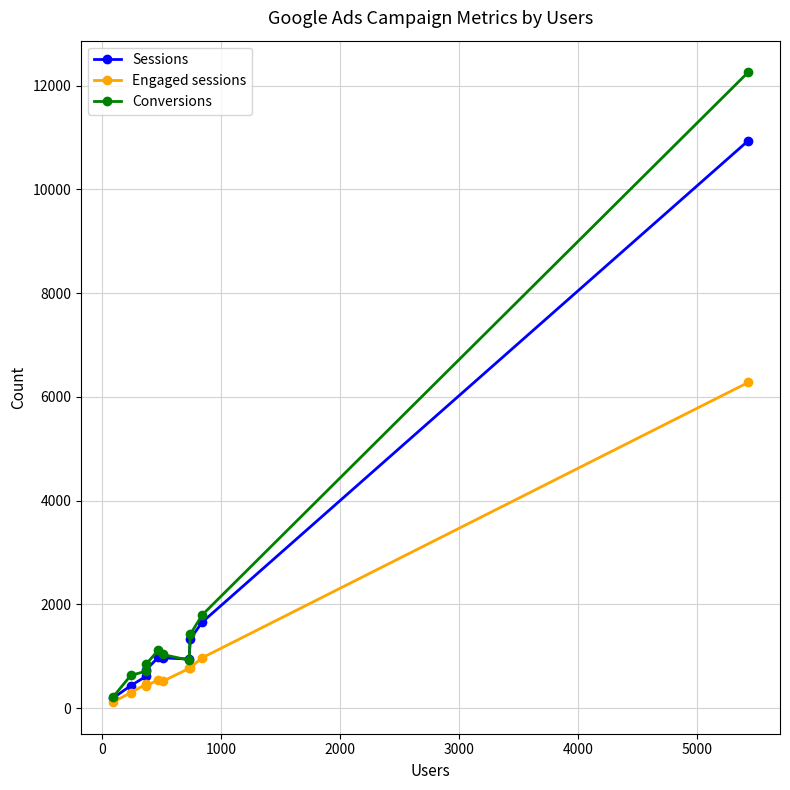

Rank the series by their average value, from lowest to highest.

Engaged sessions, Sessions, Conversions